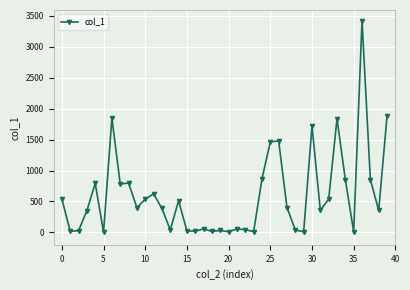

True or false: the data has more than 2 interior local peaks.

True